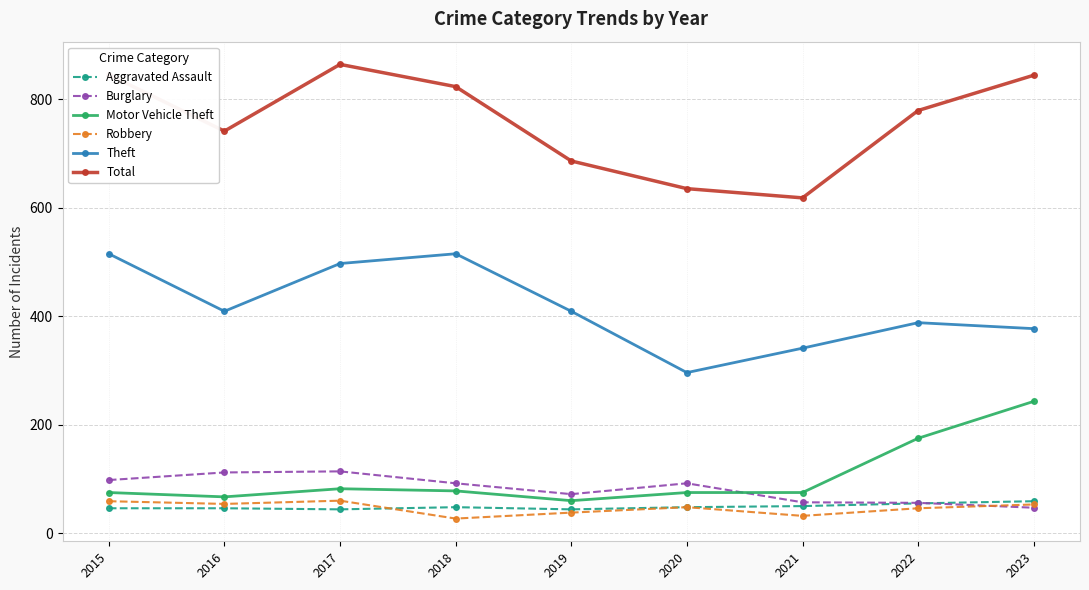

True or false: Total and Robbery cross at least once.

False